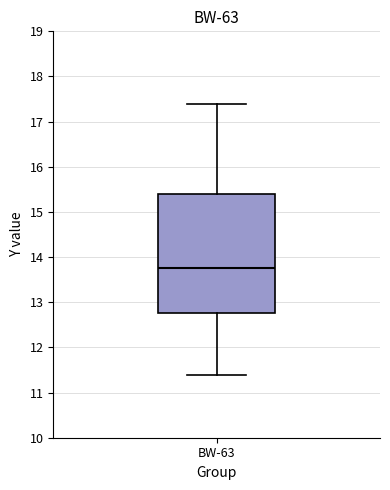

Where does the lower whisker of the box for BW-63 end on the y-axis? The values are not printed on the chart, so give them approximately, as read against the axis.

11.4